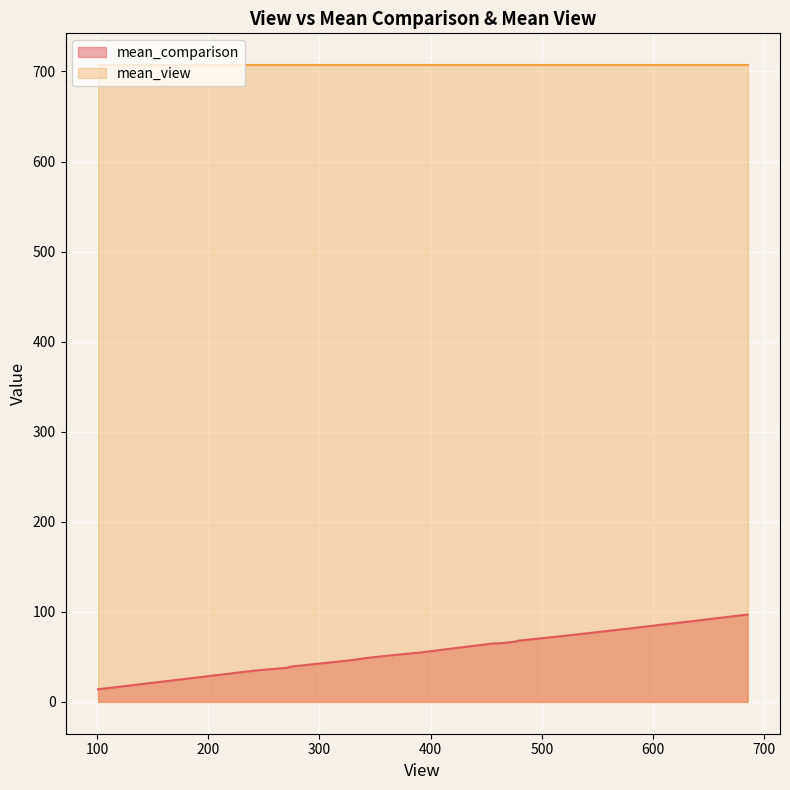

What is the maximum value shown in the chart?

707